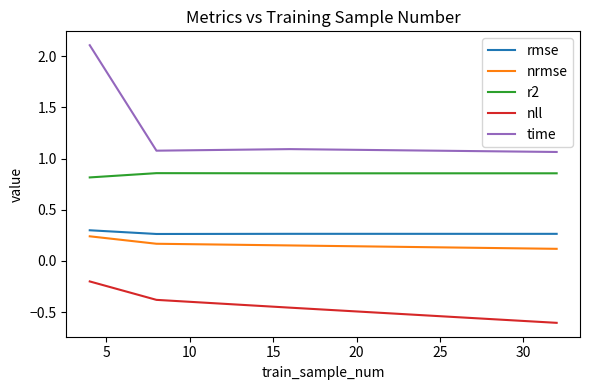

Which series has the largest total across all categories?

time